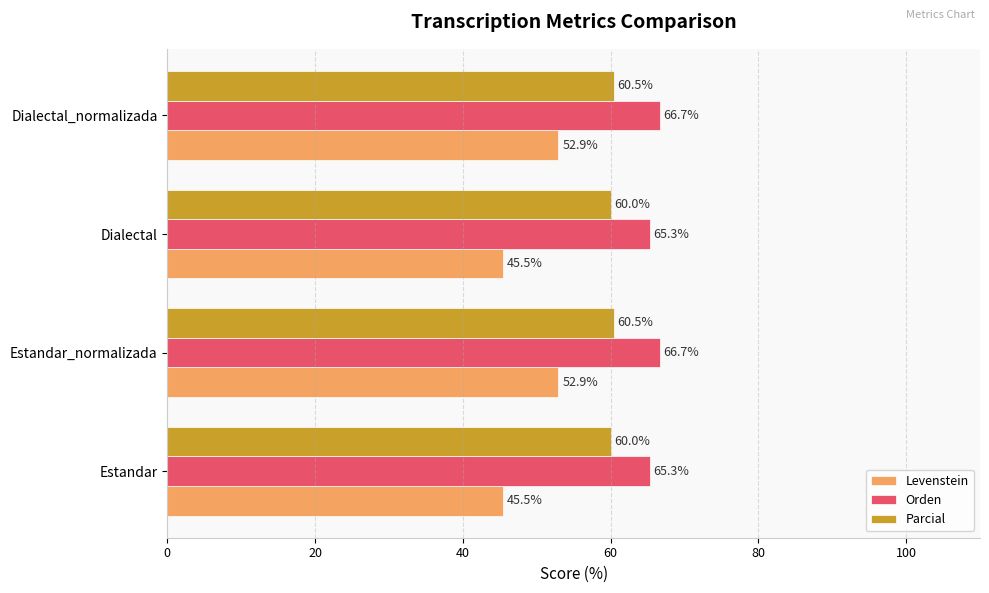

What is the difference between the second highest and second lowest values in the Orden series?

1.4